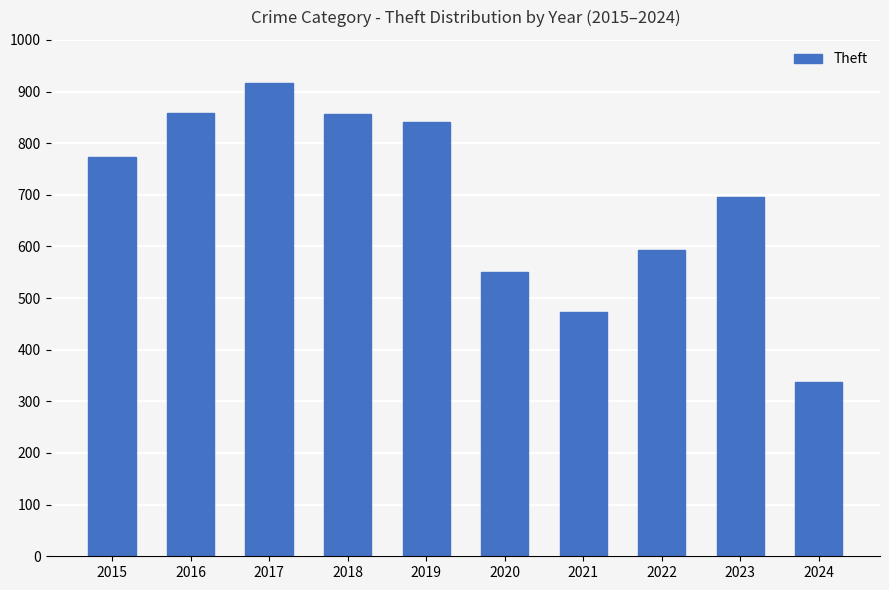

What is the smallest value displayed?

337